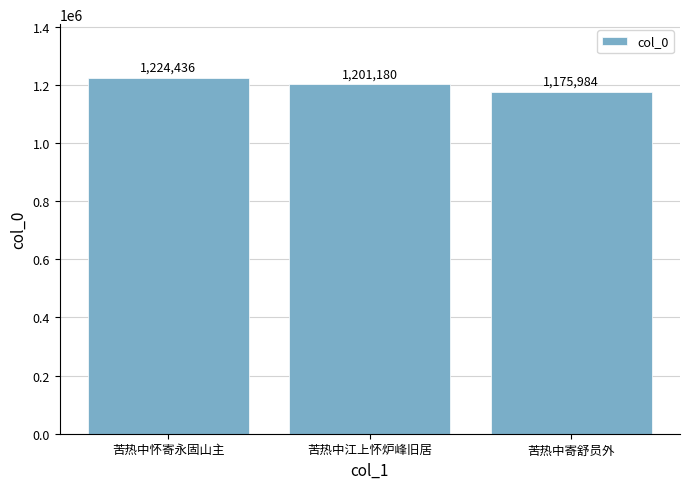

How many data points are less than 1201180?

1